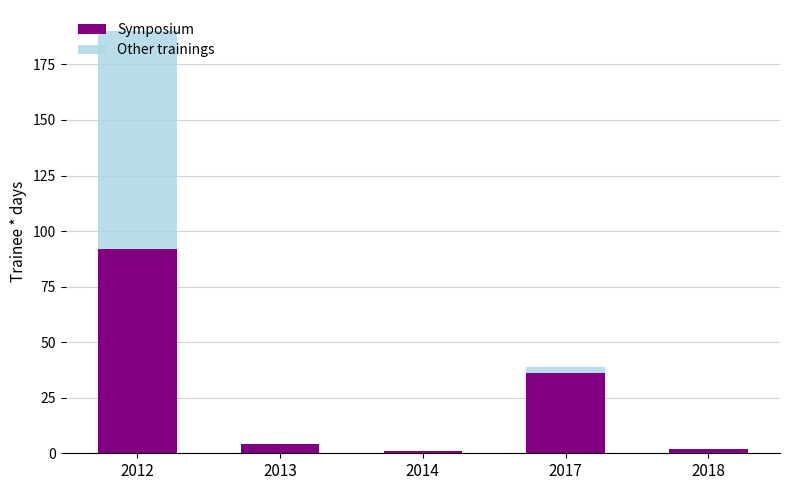

What is the sum of all Symposium values?

135